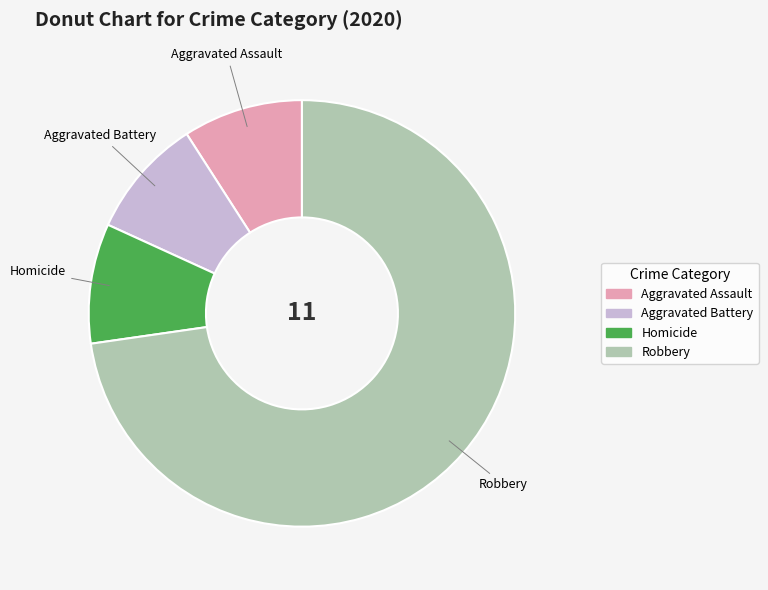

Is there any slice that represents more than half of the pie?

Yes